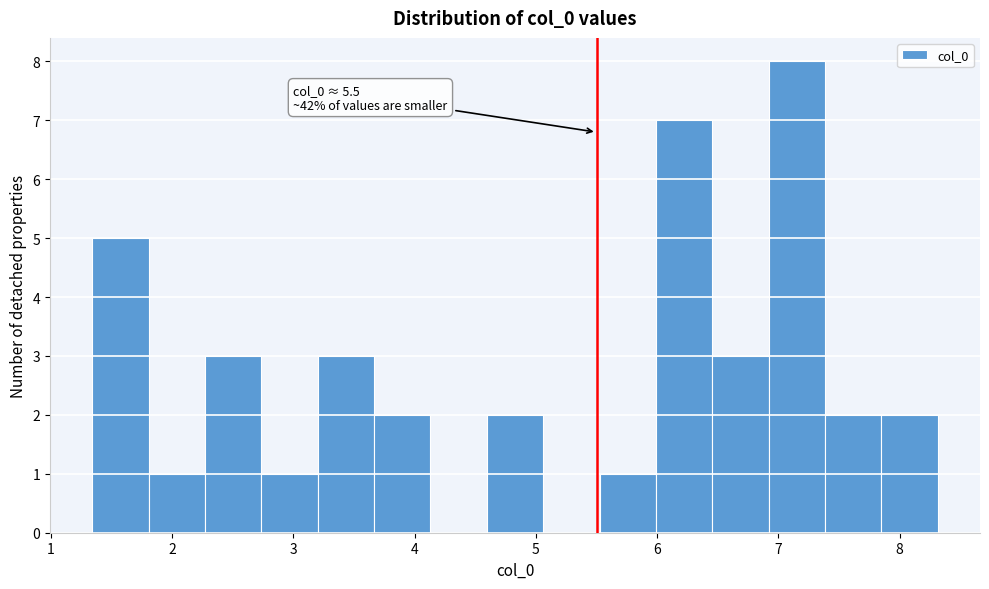

Which range on the x-axis has the tallest bar?

6.9 to 7.4